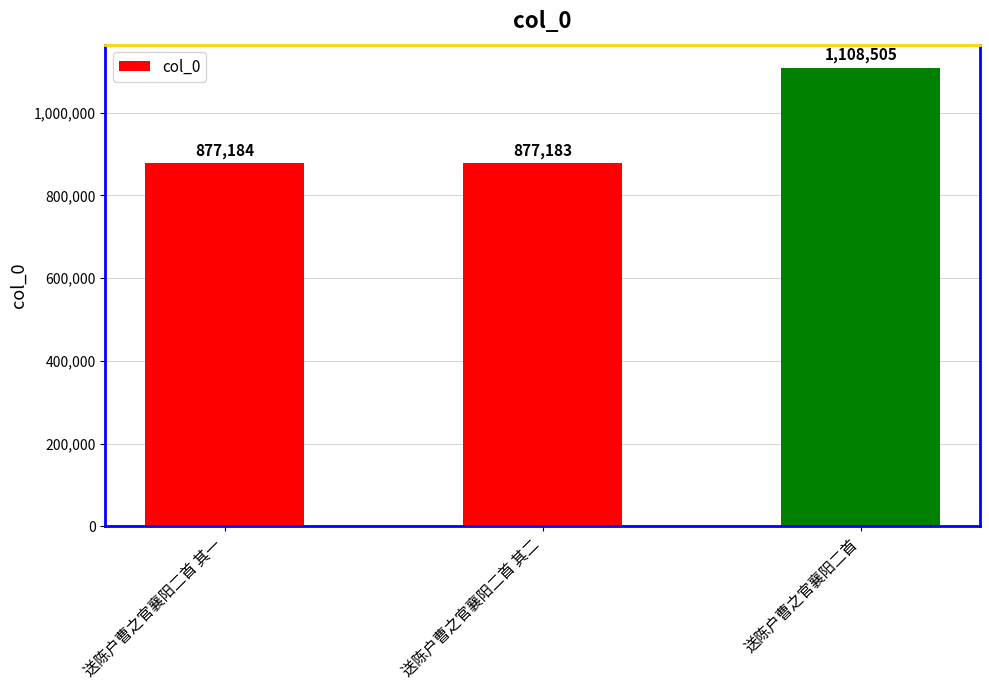

What is the difference between the values at 送陈户曹之官襄阳二首 and 送陈户曹之官襄阳二首 其二?

231322